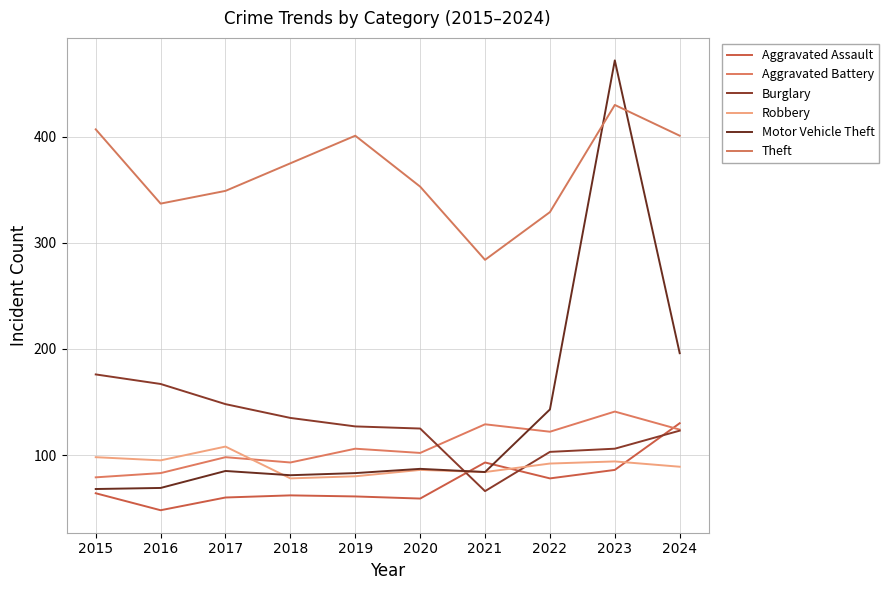

The Robbery series shows 40 at 2024. True or false?

False